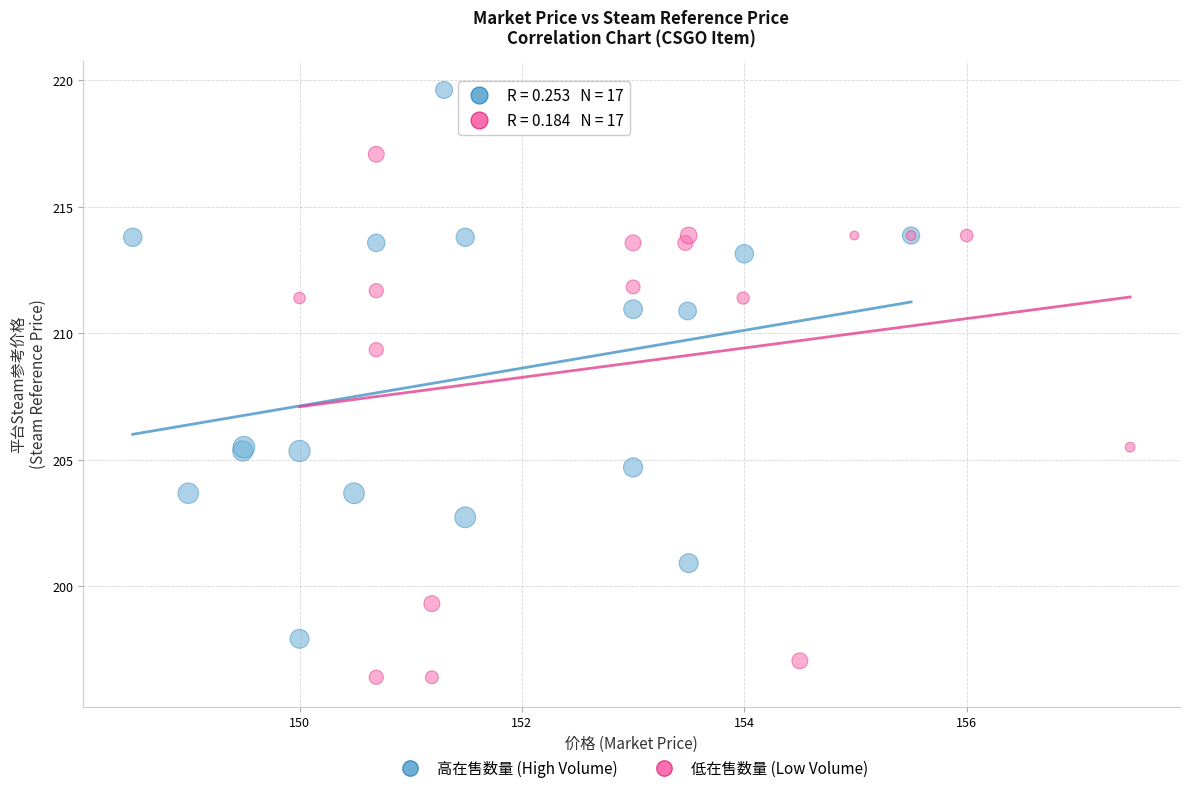

Which series reaches the maximum Y coordinate?

高在售数量 (High Volume)